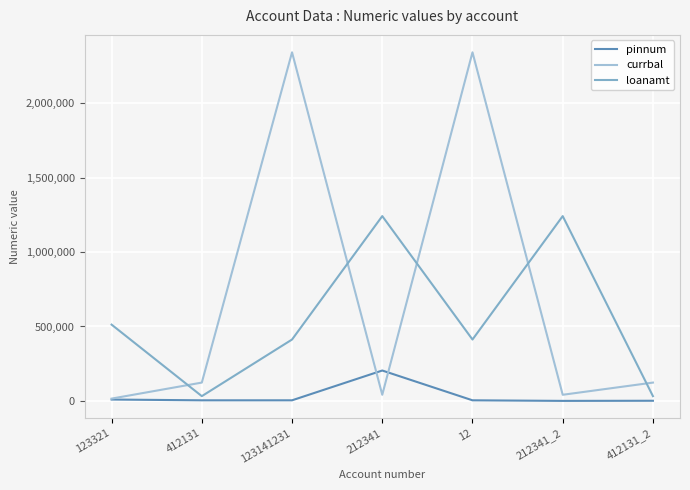

Which series has the largest range (max minus min)?

currbal